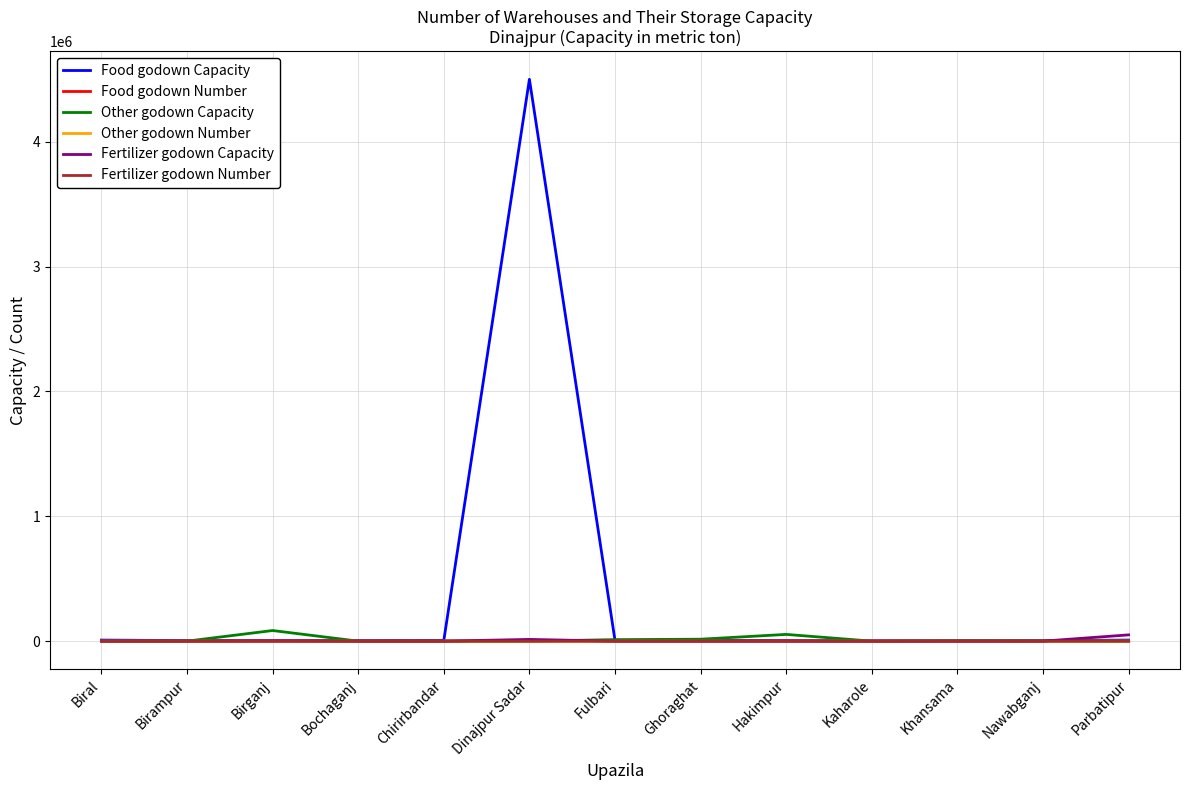

Which series has the widest spread of values?

Food godown Capacity